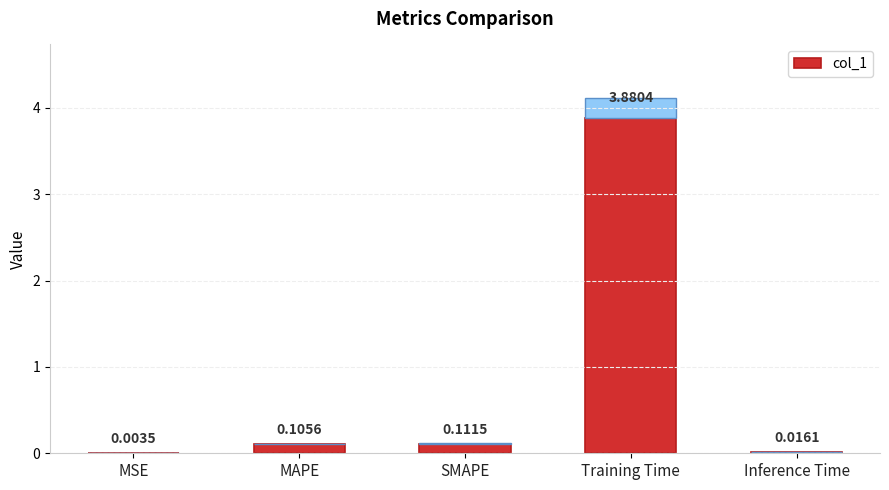

What is the maximum value shown in the chart?

3.9